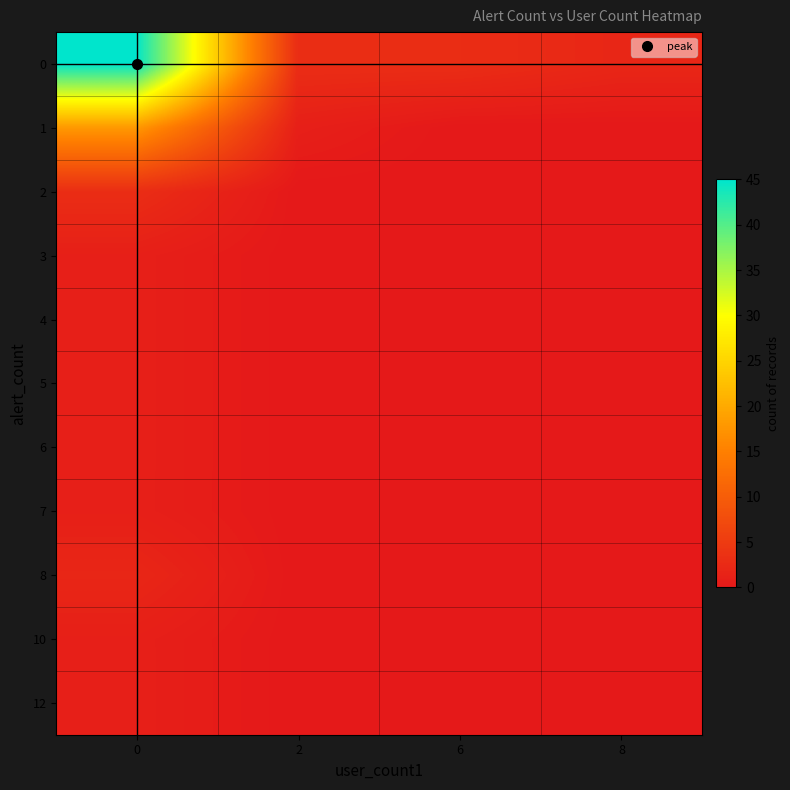

How many categories are shown in the chart?

4